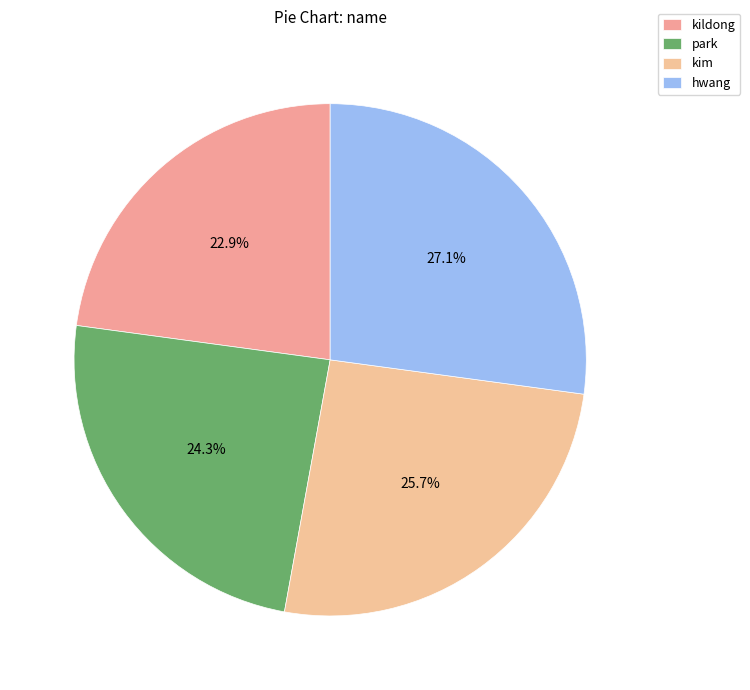

Between kim and hwang, which is larger?

hwang